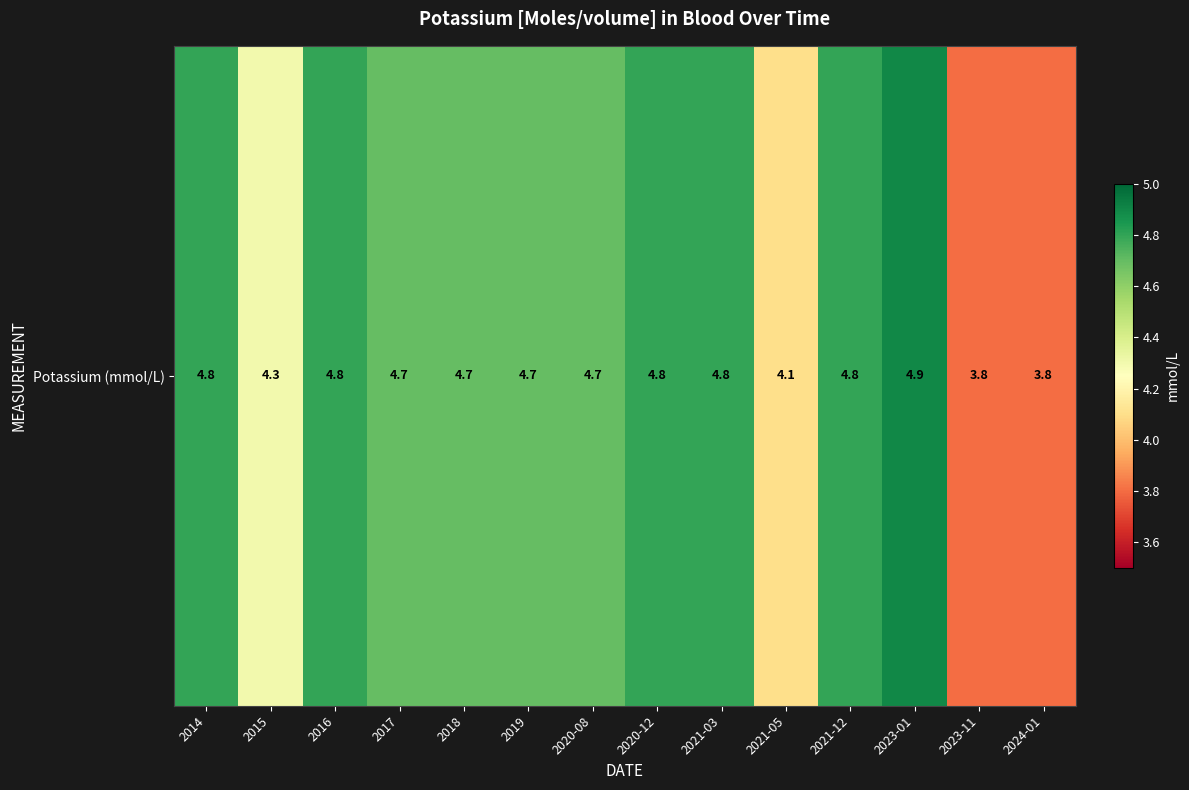

Rank the categories by value from lowest to highest.

2023-11, 2024-01, 2021-05, 2015, 2017, 2018, 2019, 2020-08, 2014, 2016, 2020-12, 2021-03, 2021-12, 2023-01